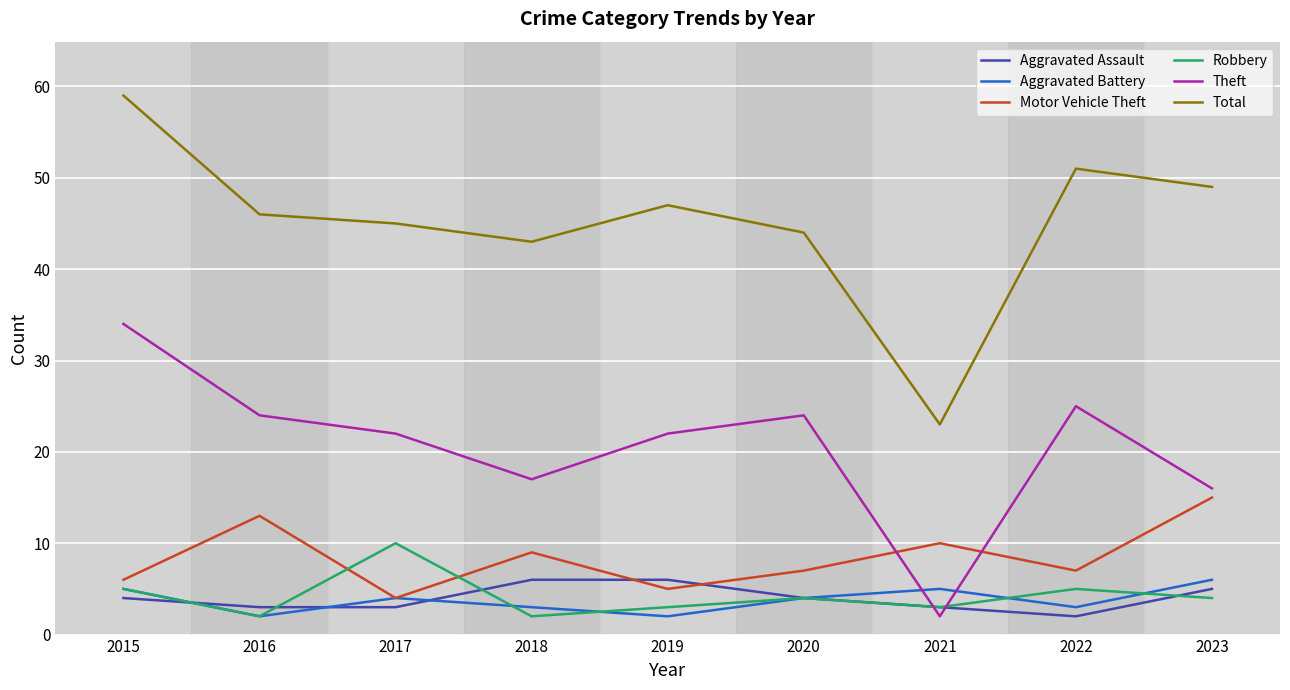

At which category is the sum across all series the highest?

2015